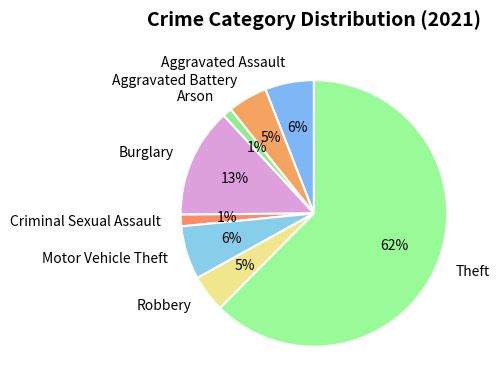

What is the largest slice in the pie chart?

Theft